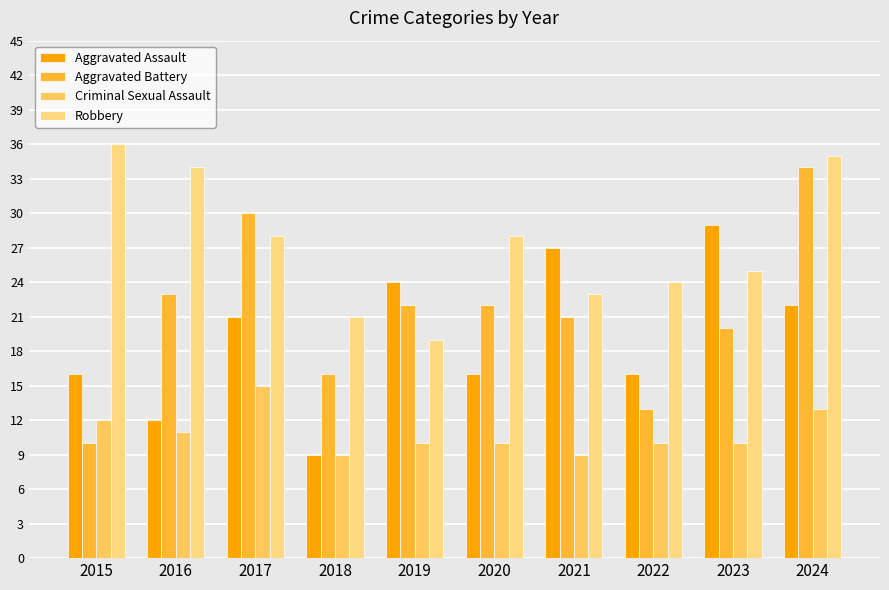

Reading right to left, transcribe all the data shown in this chart.

Aggravated Assault: 2024=22	2023=29	2022=16	2021=27	2020=16	2019=24	2018=9	2017=21	2016=12	2015=16
Aggravated Battery: 2024=34	2023=20	2022=13	2021=21	2020=22	2019=22	2018=16	2017=30	2016=23	2015=10
Criminal Sexual Assault: 2024=13	2023=10	2022=10	2021=9	2020=10	2019=10	2018=9	2017=15	2016=11	2015=12
Robbery: 2024=35	2023=25	2022=24	2021=23	2020=28	2019=19	2018=21	2017=28	2016=34	2015=36